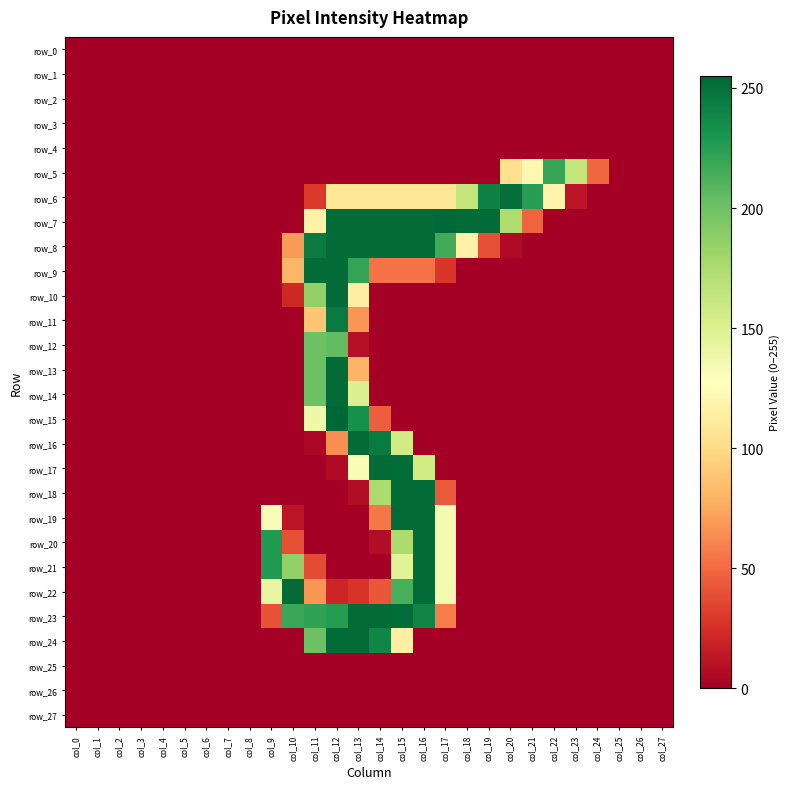

Which series has the largest total across all categories?

row_7